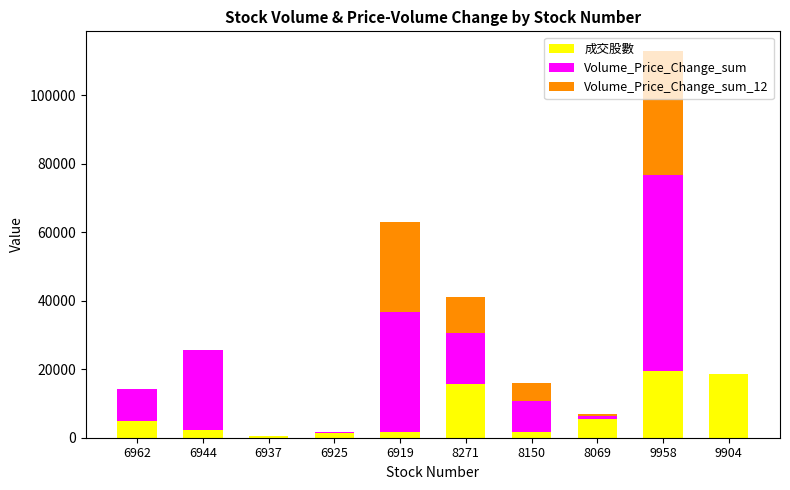

What is the sum of all 成交股數 values?

71314.7